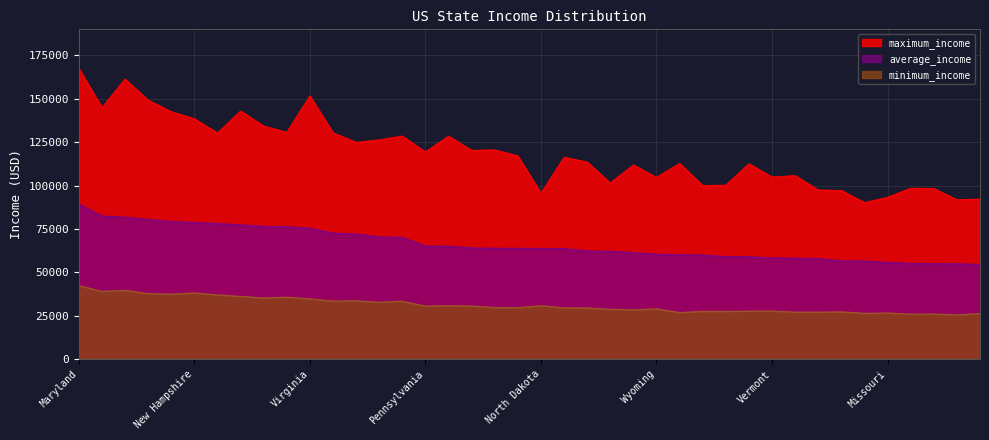

At how many categories does at least one series exceed 110810?

25